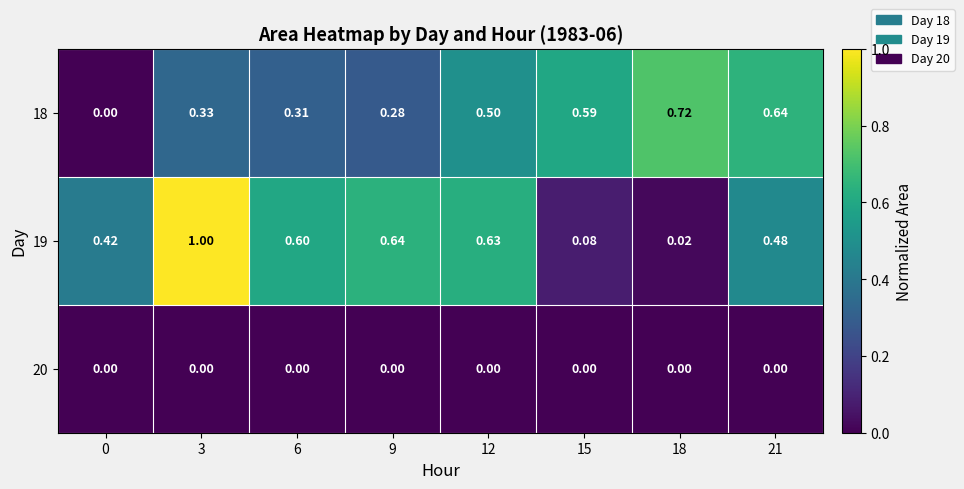

Reading left to right, list all the values displayed in this chart.

18: 0=0.0	3=0.3	6=0.3	9=0.3	12=0.5	15=0.6	18=0.7	21=0.6
19: 0=0.4	3=1.0	6=0.6	9=0.6	12=0.6	15=0.1	18=0.0	21=0.5
20: 0=0.0	3=0.0	6=0.0	9=0.0	12=0.0	15=0.0	18=0.0	21=0.0